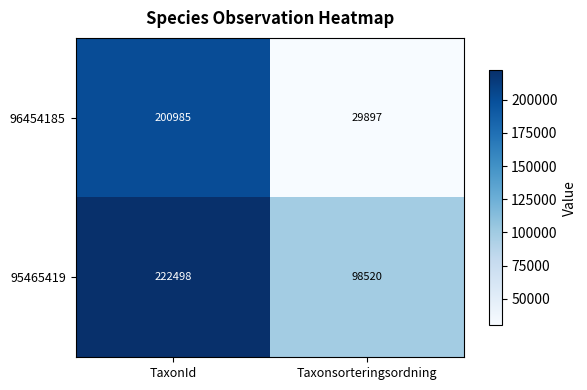

What is the difference between the maximum and minimum values in the 95465419 series?

123978